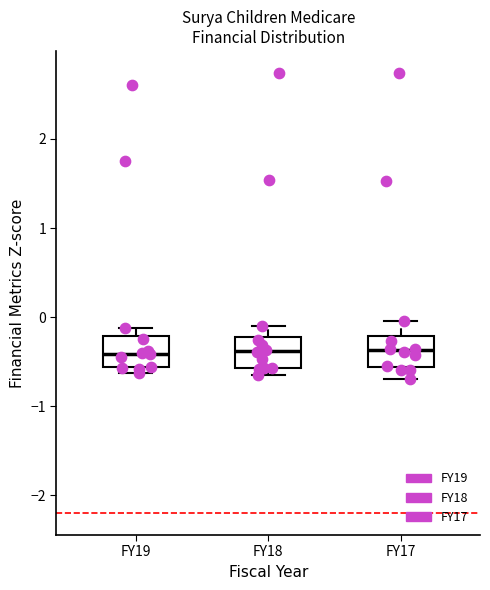

Reading left to right, read every box against the y-axis: the position of its median line, the range the box covers, and the ends of its whiskers. The values are not printed on the chart, so give them approximately, as read against the axis.

FY19: median -0.4, box -0.6 to -0.2, whiskers -0.6 (just below the box's lower edge) to -0.1
FY18: median -0.4, box -0.6 to -0.2, whiskers -0.6 (just below the box's lower edge) to -0.1
FY17: median -0.4, box -0.6 to -0.2, whiskers -0.7 to 0.0